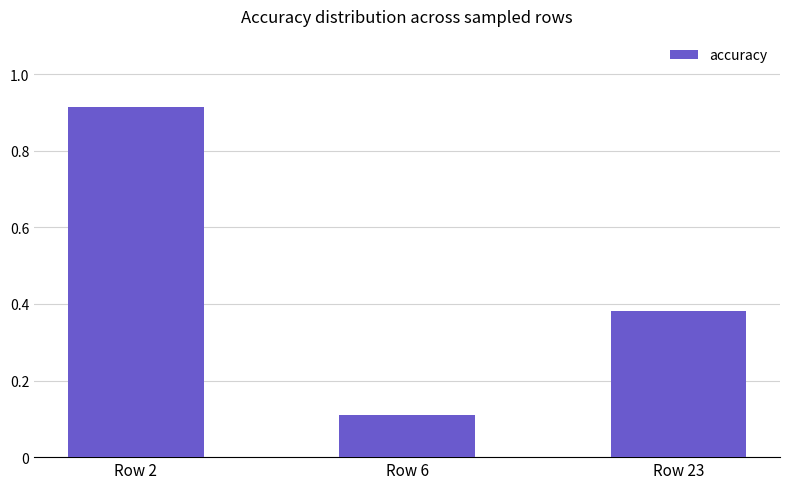

True or false: the data shows 0.0 at Row 6.

False